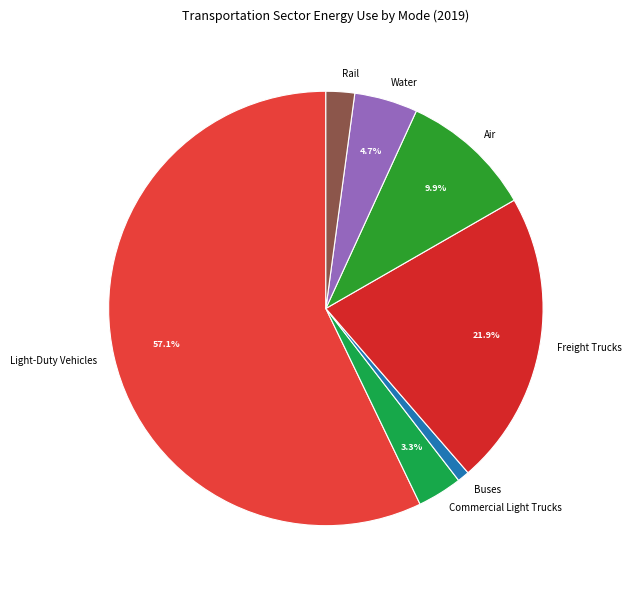

What percentage is the Buses slice, to the nearest percent?

1%